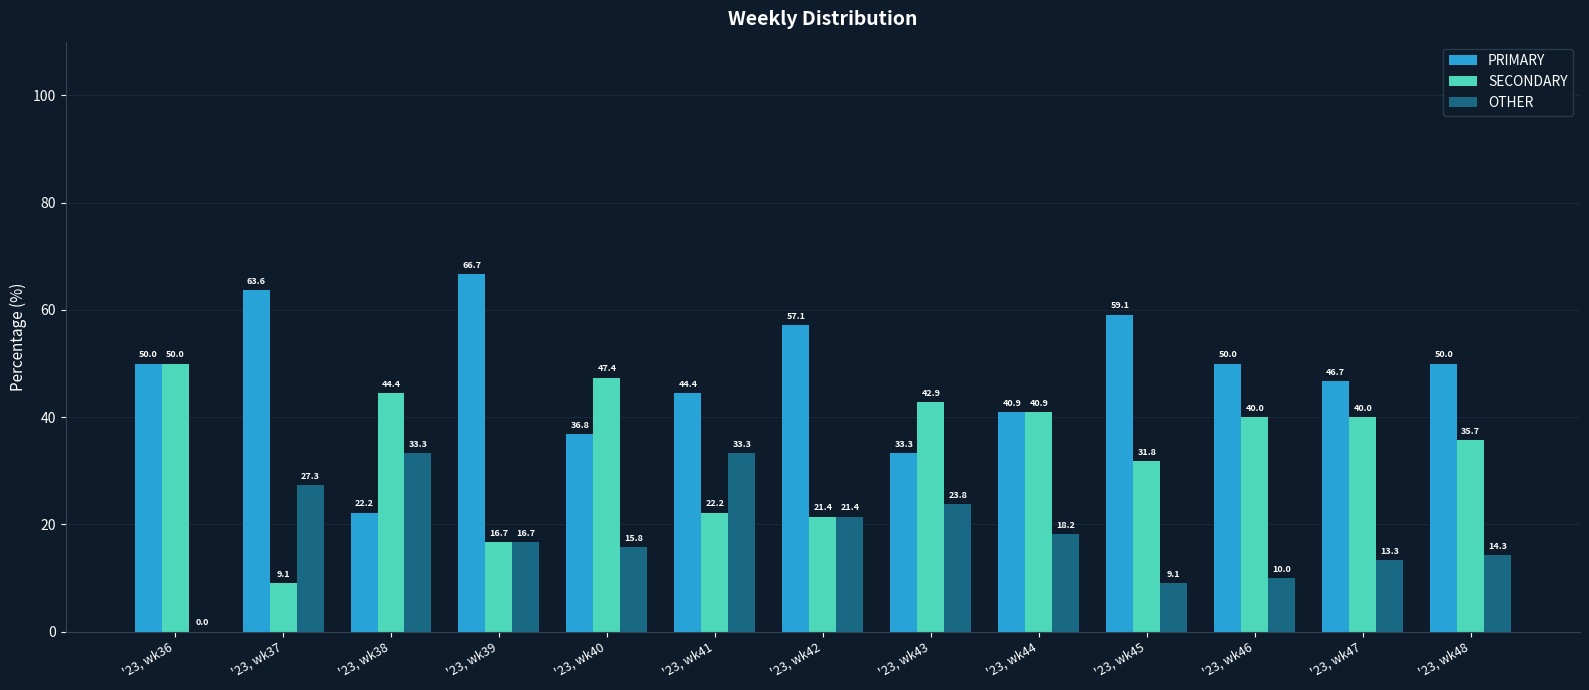

What is the difference between the OTHER values at '23, wk40 and '23, wk45?

6.7